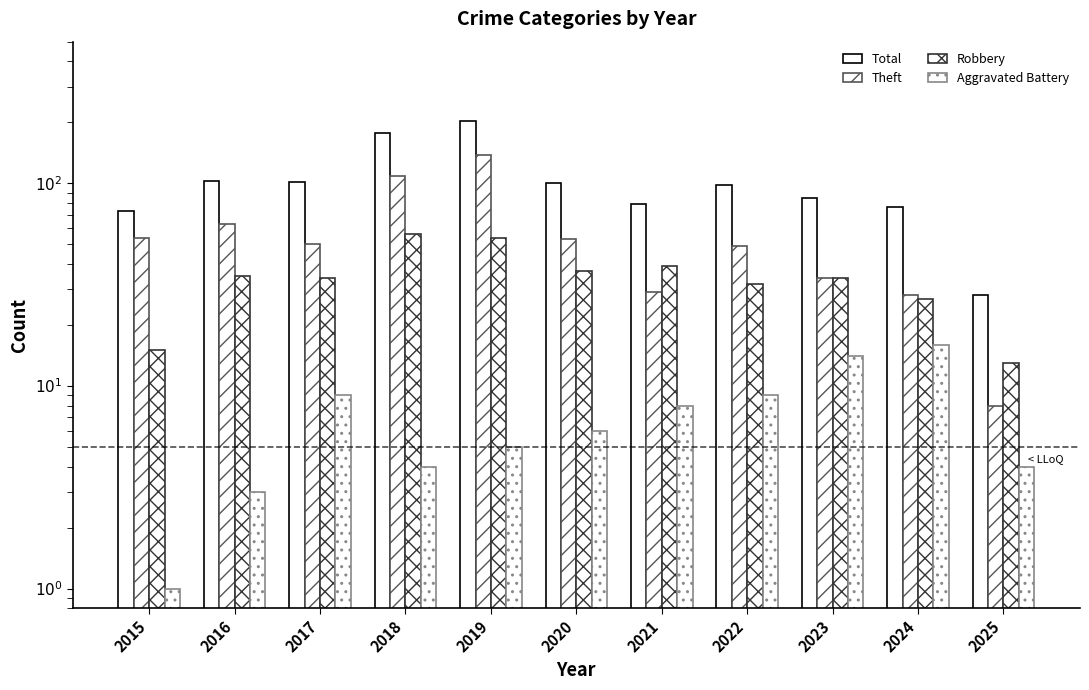

What is the sum of the Theft values at 2020 and 2019?

191